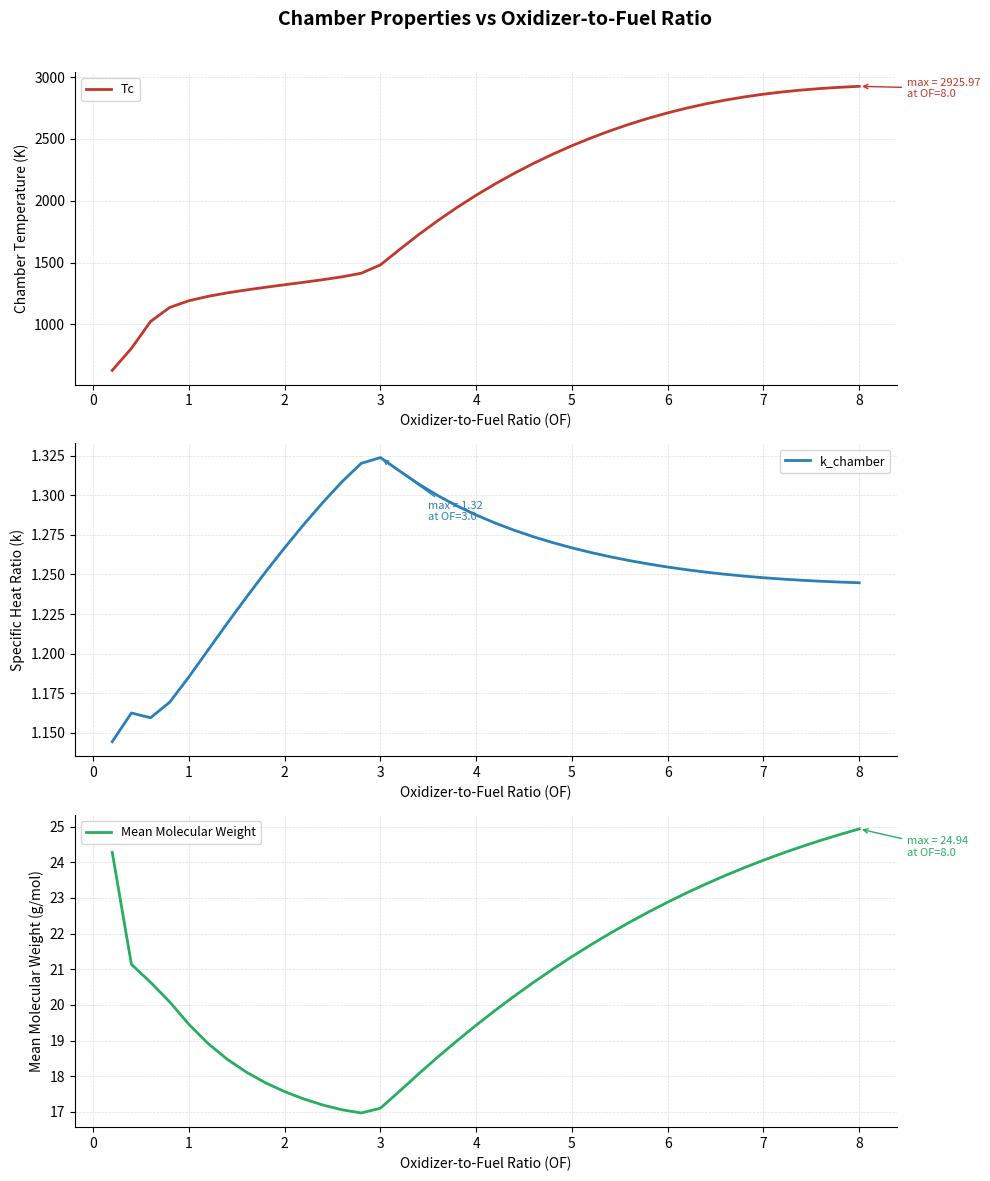

At how many categories does at least one series exceed 537?

40